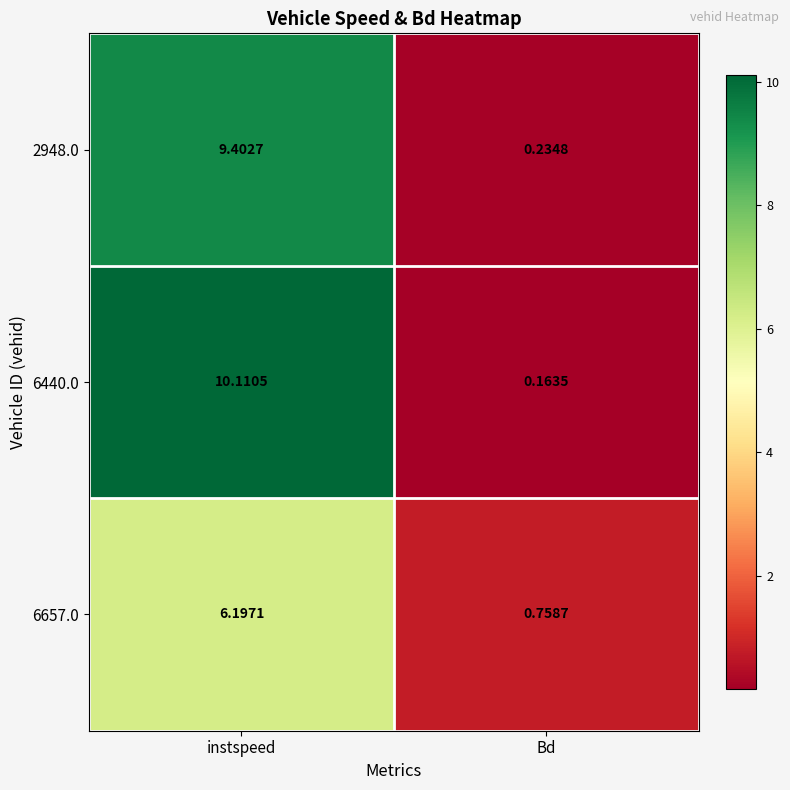

List the labels in order of 6440.0 value, largest first.

instspeed, Bd